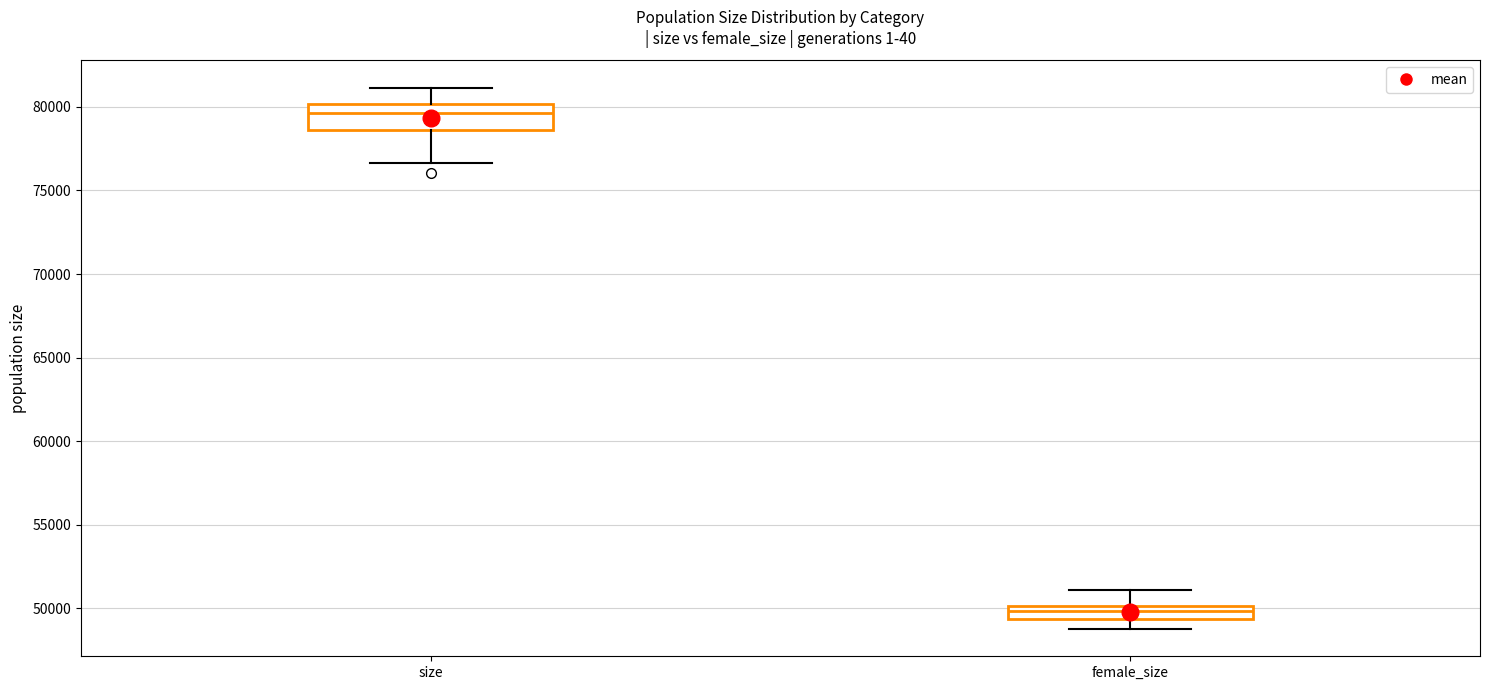

Reading left to right, transcribe this box plot: for each box, give where its median line is, the range the box spans, and where its two whiskers end, as read against the y-axis. The values are not printed on the chart, so give them approximately, as read against the axis.

size: median 79500, box 78500 to 80000, whiskers 76500 to 81000
female_size: median 50000 (just below the box's upper edge), box 49500 to 50000, whiskers 49000 to 51000